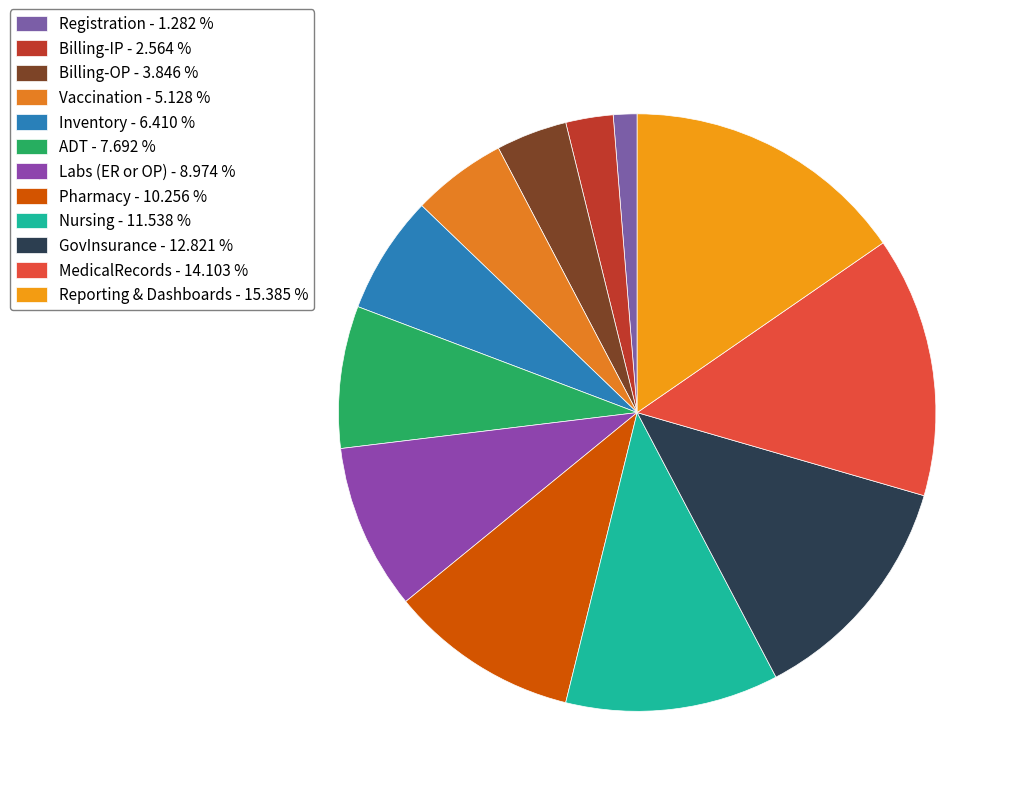

To the nearest percent, what portion does Nursing represent?

12%